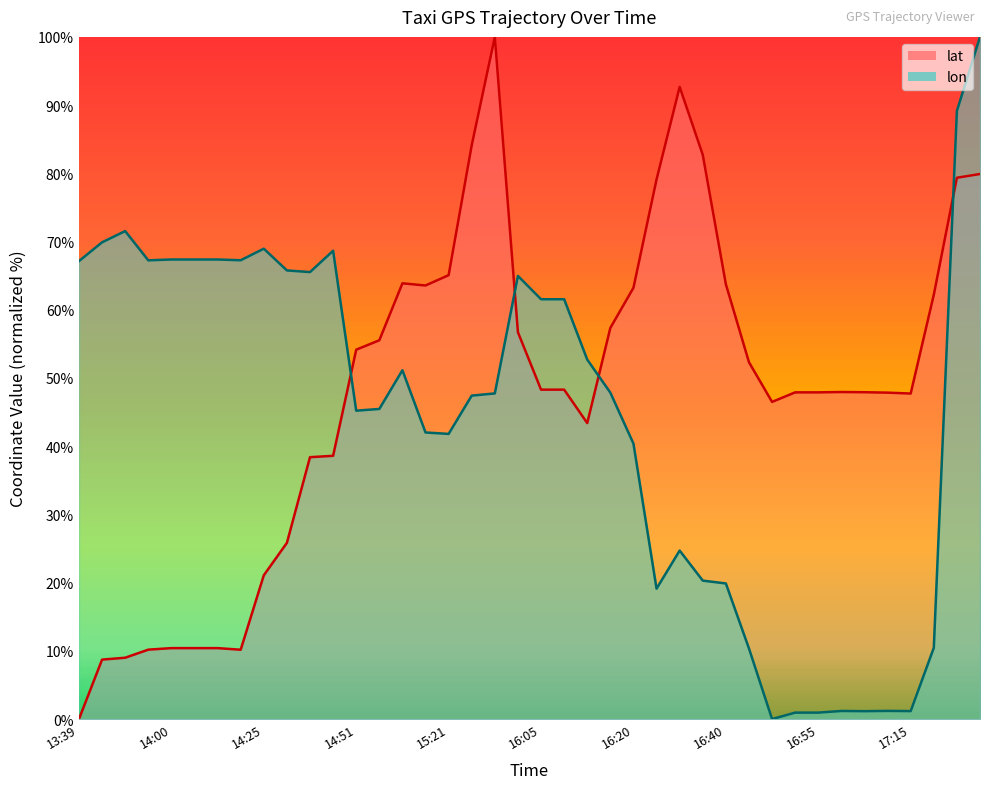

At which category is the sum across all series the highest?

17:36